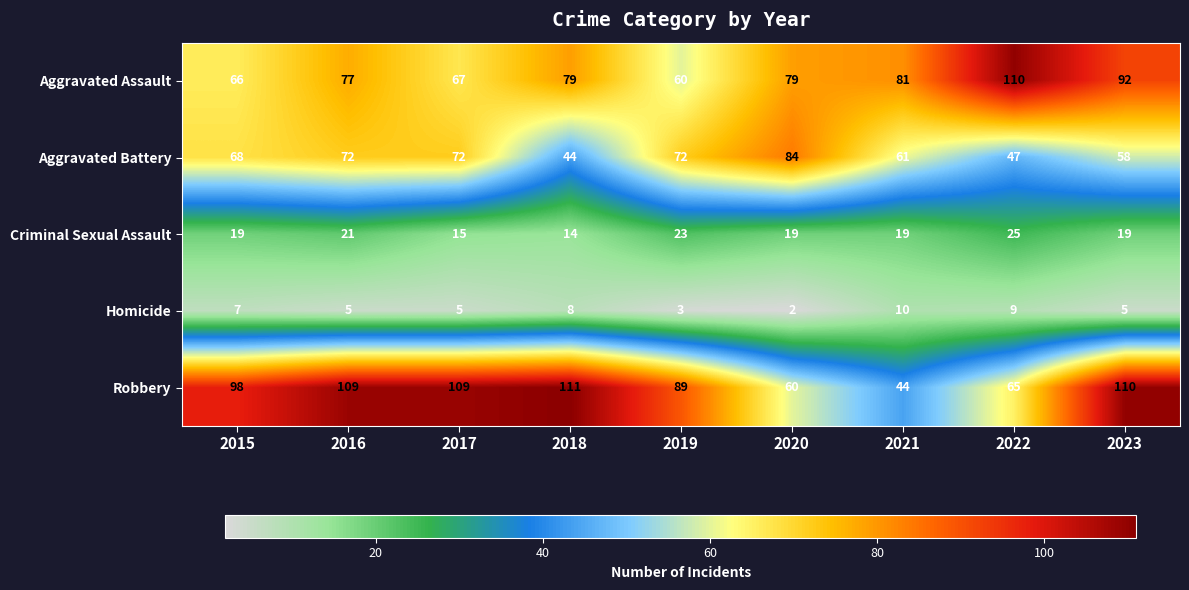

Which category has the lowest value in the Aggravated Assault series?

2019